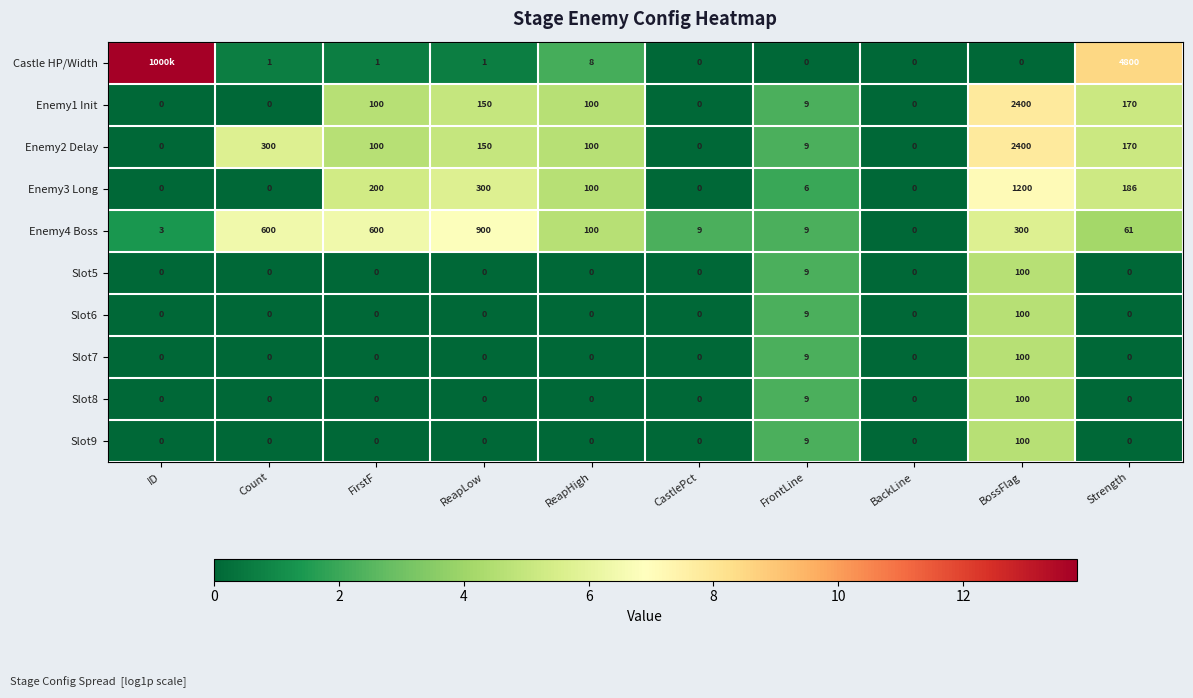

Is the value of Enemy4 Boss at Count greater than the value of Slot5 at ReapLow?

Yes